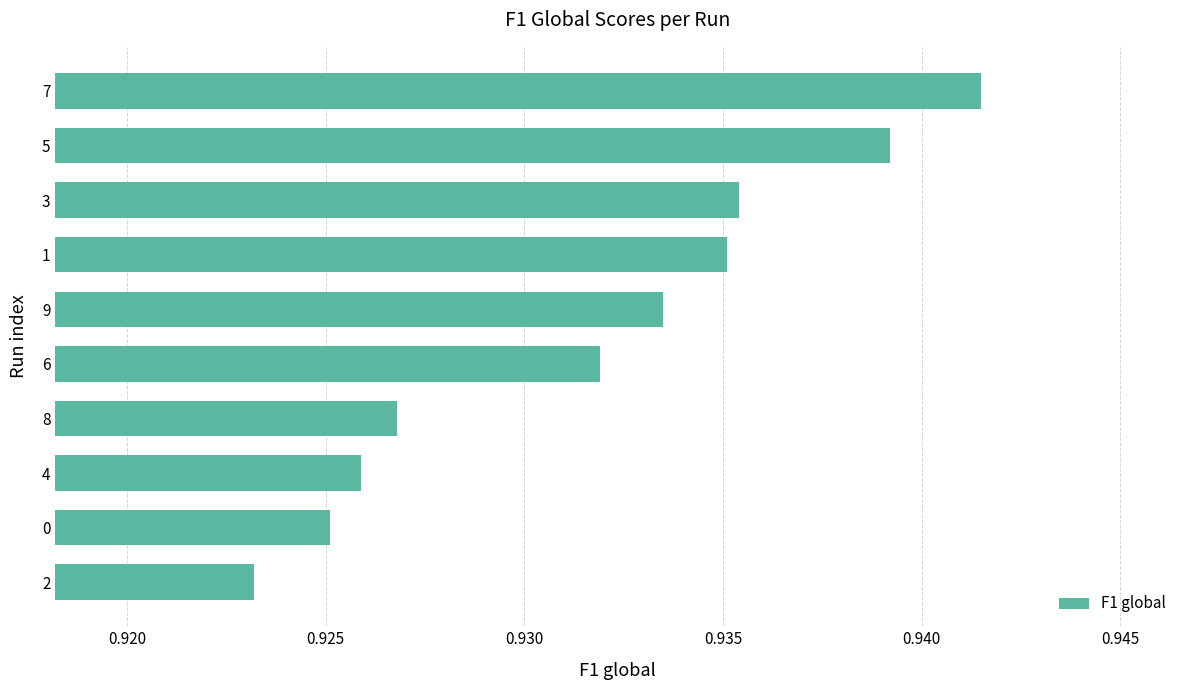

At which category does the chart reach its peak across all series?

7